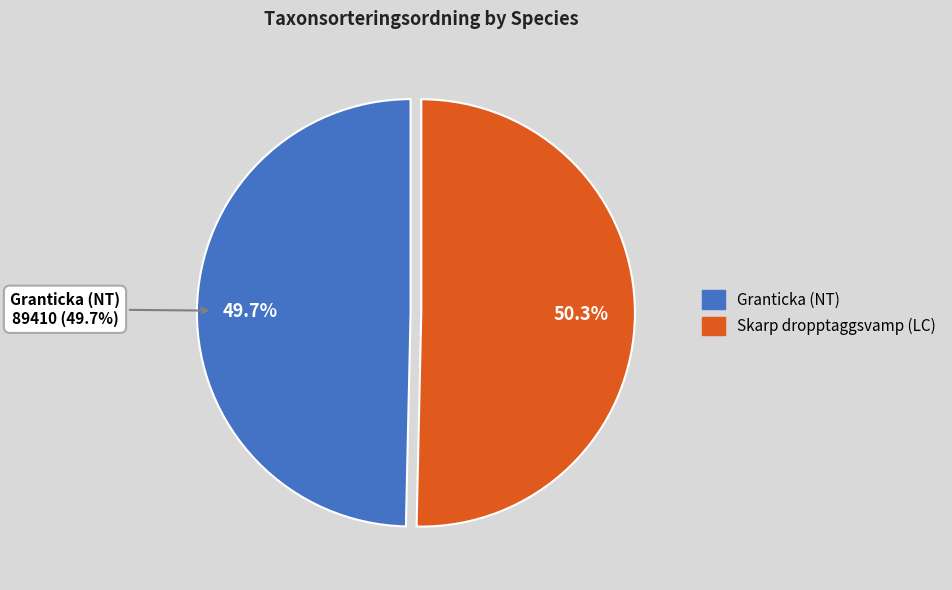

What is the total percentage of Granticka (NT) and Skarp dropptaggsvamp (LC)?

100.0%